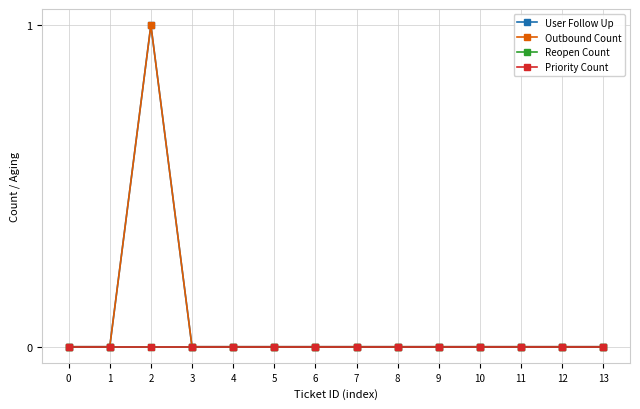

Rank the series by their maximum value, from lowest to highest.

Reopen Count, Priority Count, User Follow Up, Outbound Count